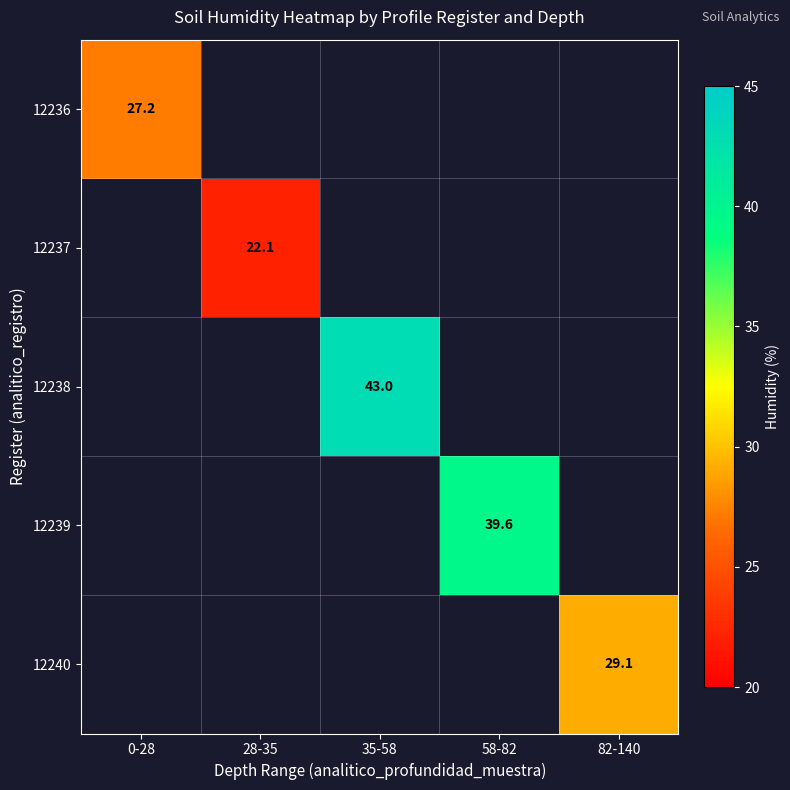

The value of 12236 at 0-28 is 27.2. True or false?

True